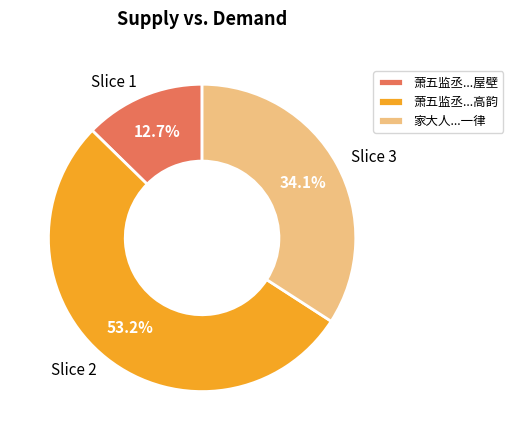

How many slices are in this pie chart?

3